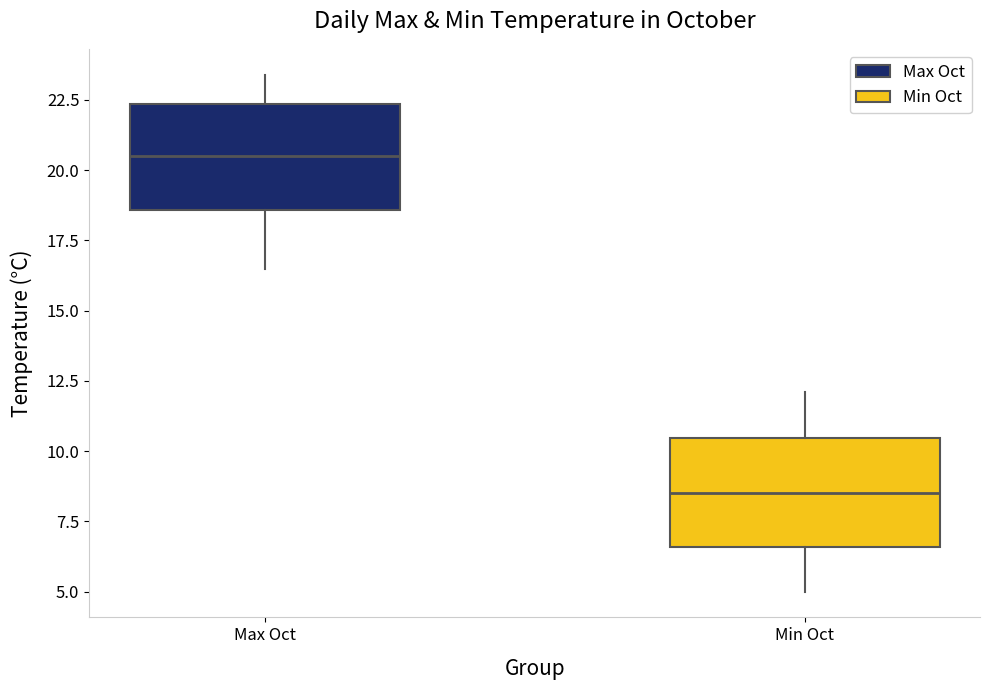

Where is the upper edge of the box for Min Oct on the y-axis? The values are not printed on the chart, so give them approximately, as read against the axis.

10.5